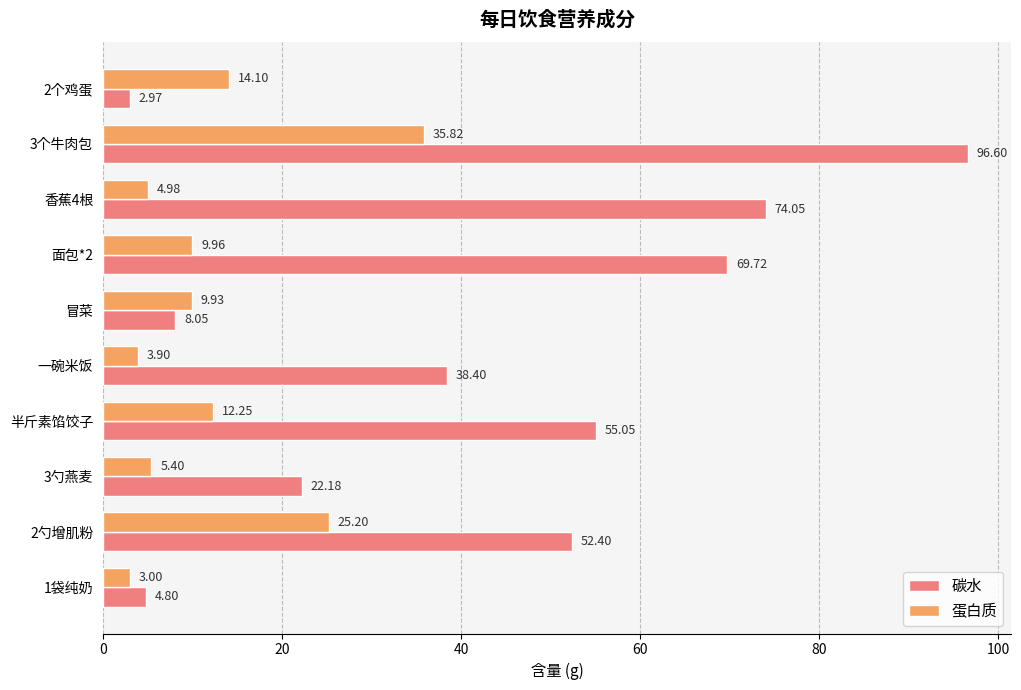

What is the sum of all 碳水 values?

424.2